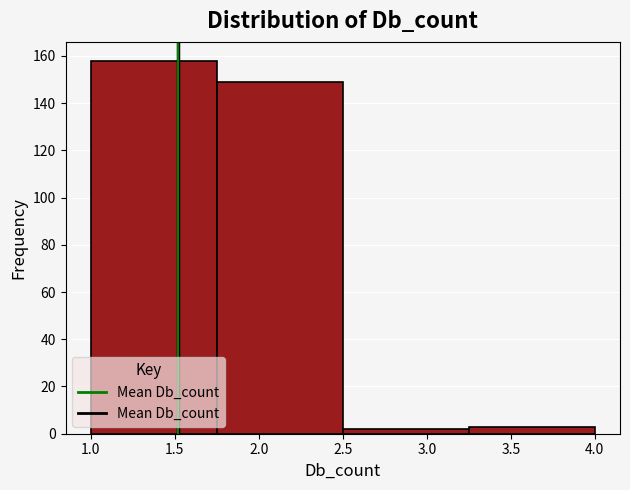

What is the height of the bar covering 1.75 to 2.50 on the x-axis? The values are not printed on the chart, so give them approximately, as read against the axis.

150